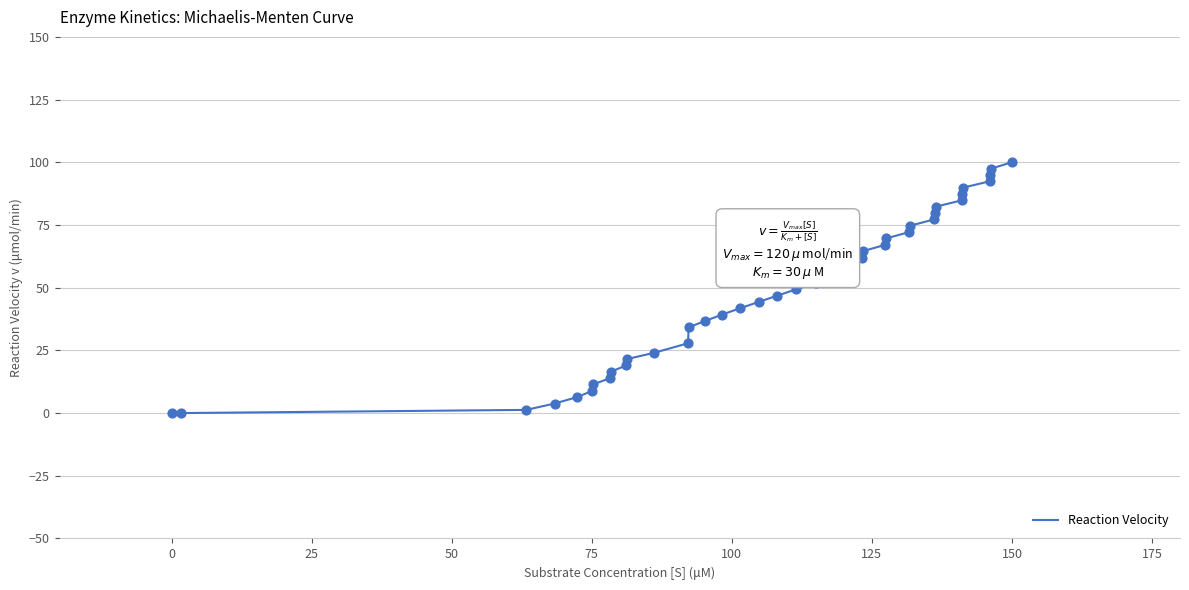

What is the greatest value displayed?

100.0